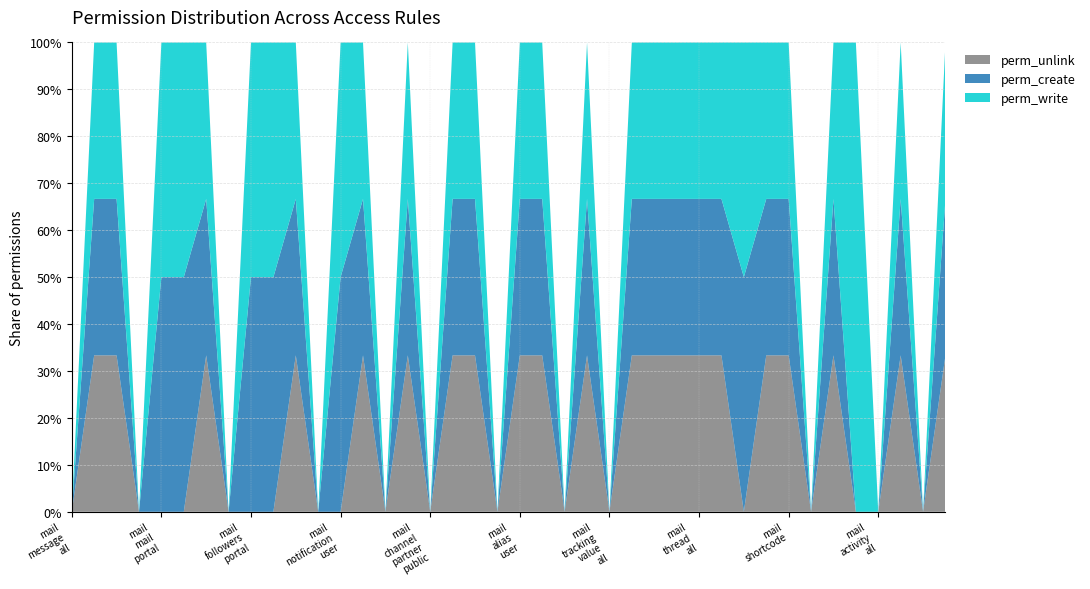

Reading left to right, what are all the values shown in this chart?

perm_write: 0	1	1	0	1	1	1	0	1	1	1	0	1	1	0	1	0	1	1	0	1	1	0	1	0	1	1	1	1	1	1	1	1	0	1	1	0	1	0	1
perm_create: 0	1	1	0	1	1	1	0	1	1	1	0	1	1	0	1	0	1	1	0	1	1	0	1	0	1	1	1	1	1	1	1	1	0	1	0	0	1	0	1
perm_unlink: 0	1	1	0	0	0	1	0	0	0	1	0	0	1	0	1	0	1	1	0	1	1	0	1	0	1	1	1	1	1	0	1	1	0	1	0	0	1	0	1